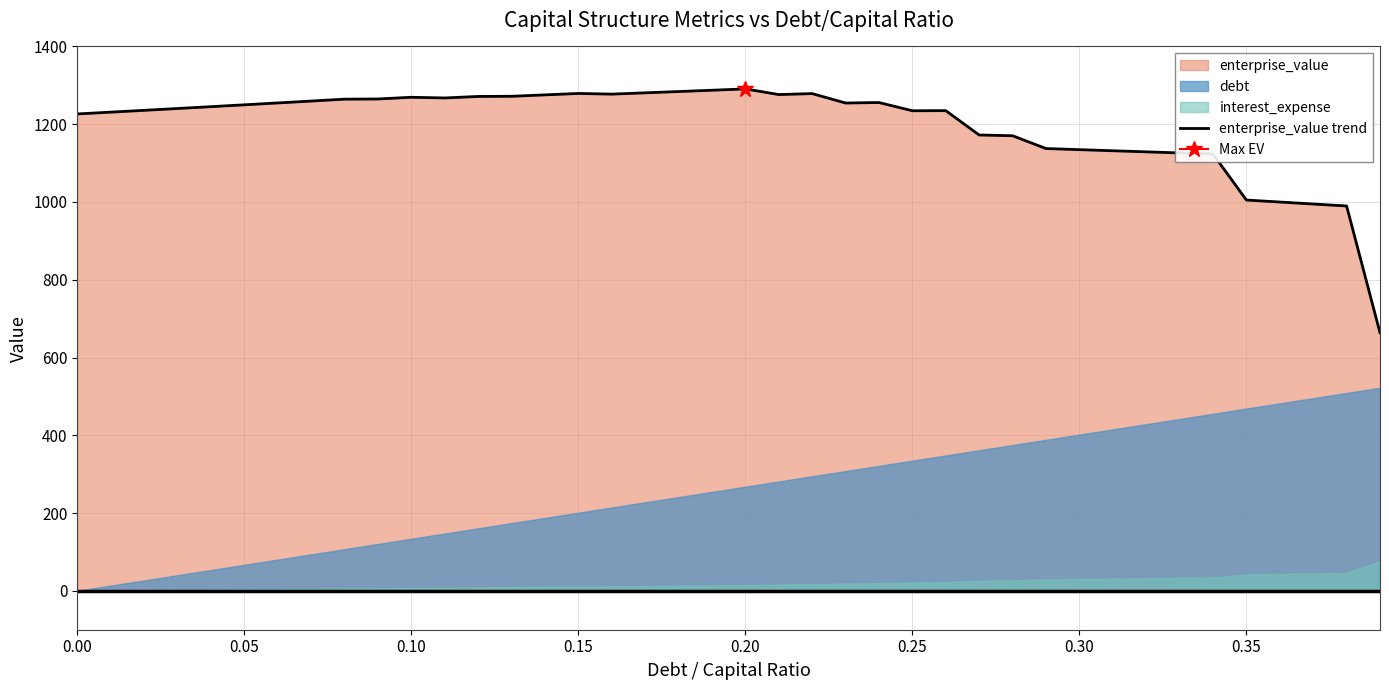

The value of enterprise_value trend at 0.10 is 1269.3. True or false?

True